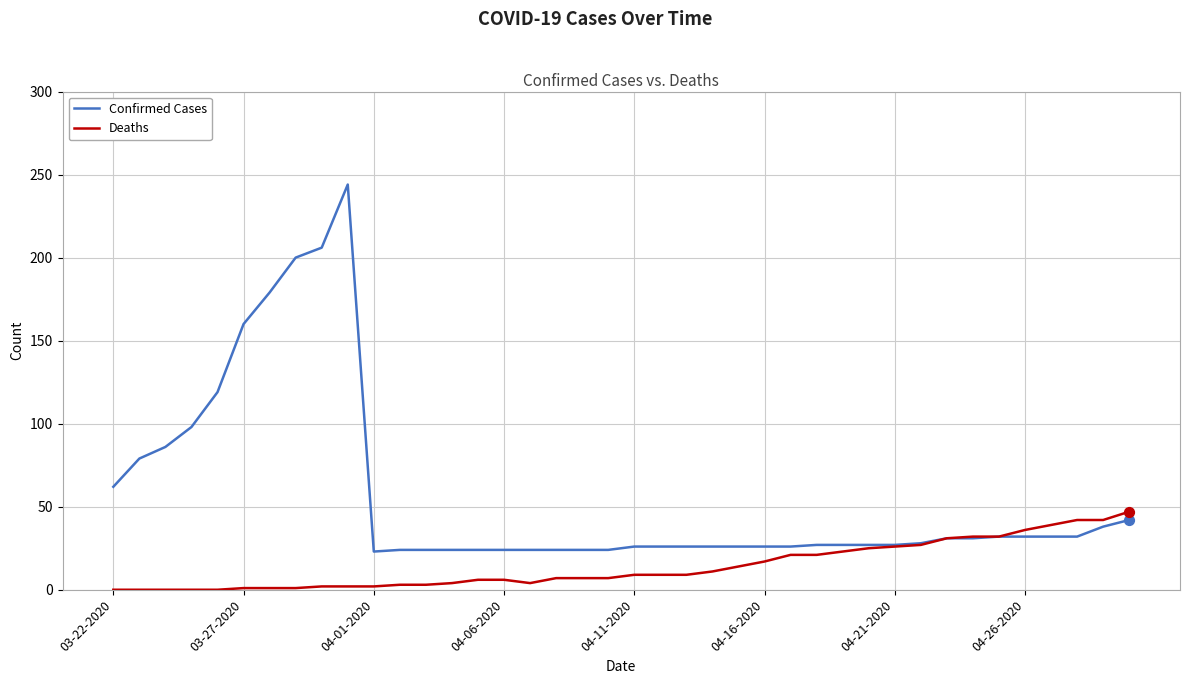

Which series has the largest range (max minus min)?

Confirmed Cases